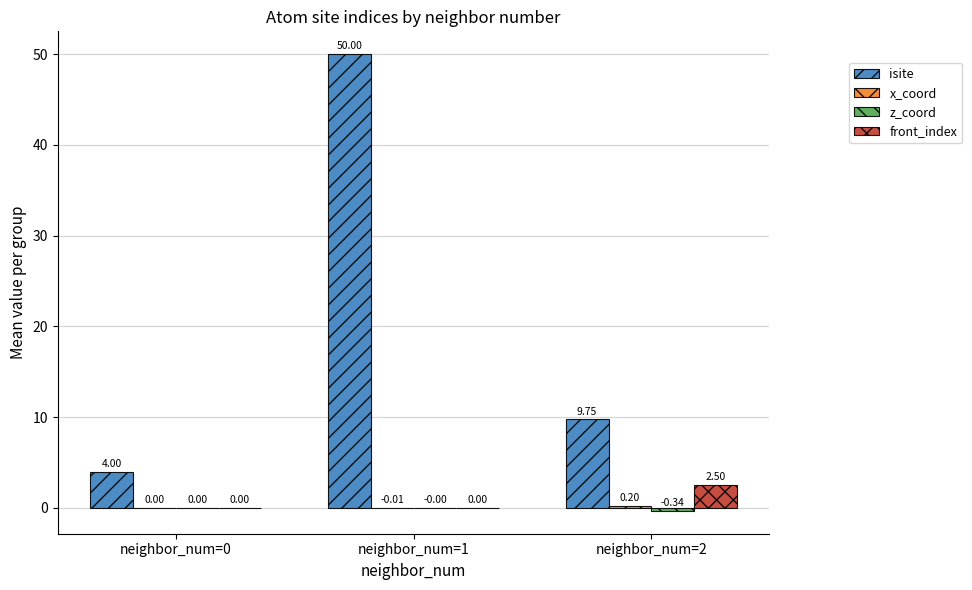

What is the spread (max minus min) of values at neighbor_num=2?

10.1